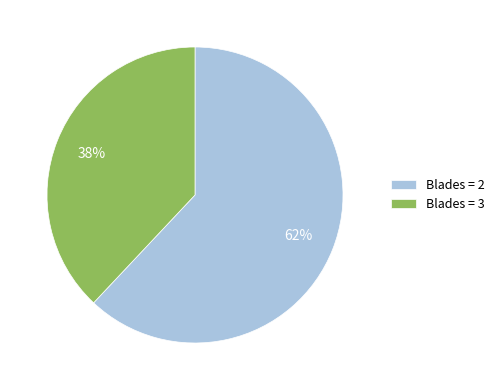

Does any single category account for the majority?

Yes